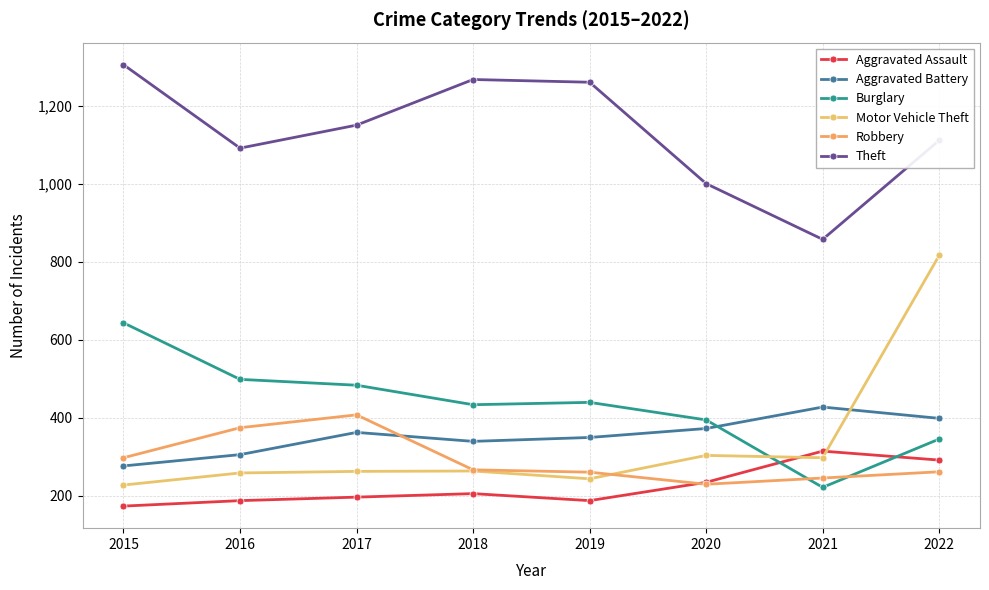

What are all the series names shown in the legend?

Aggravated Assault, Aggravated Battery, Burglary, Motor Vehicle Theft, Robbery, Theft